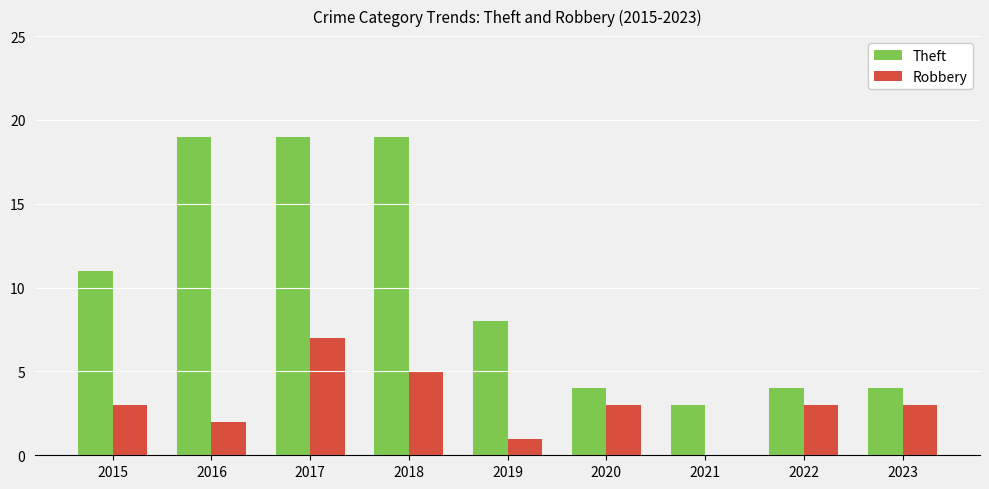

How many groups of bars are there?

9